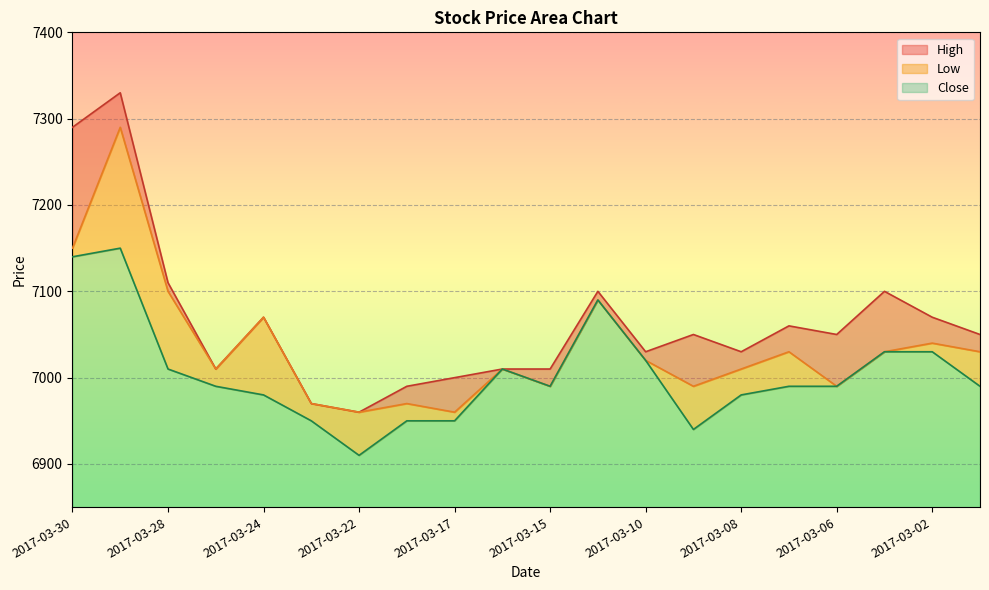

The value of High at 2017-03-29 is 7330. True or false?

True